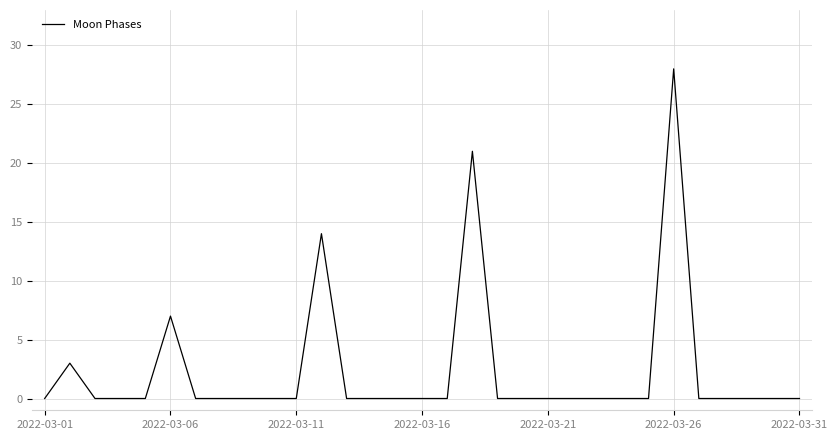

What is the difference between the maximum and minimum values?

28